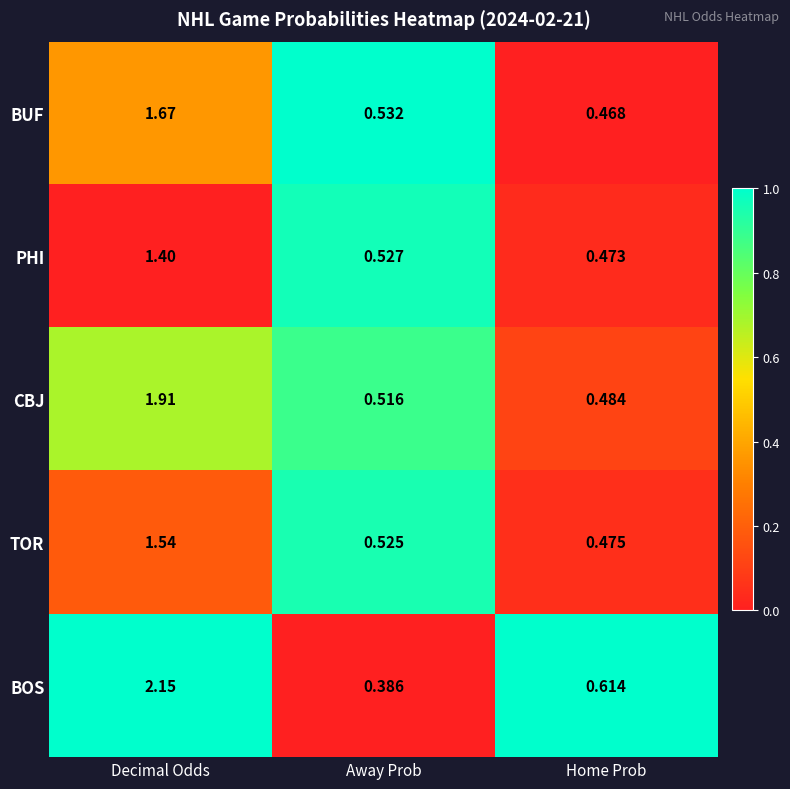

Where is BOS nearest to the value 1?

Home Prob